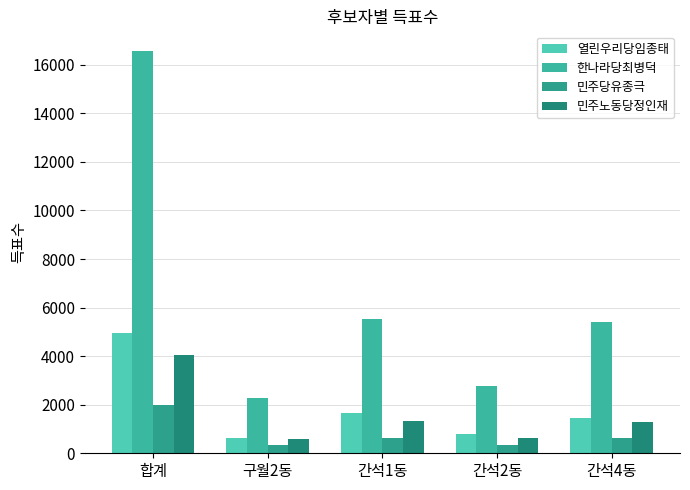

What is the difference between the maximum and second lowest values in the 한나라당최병덕 series?

13794